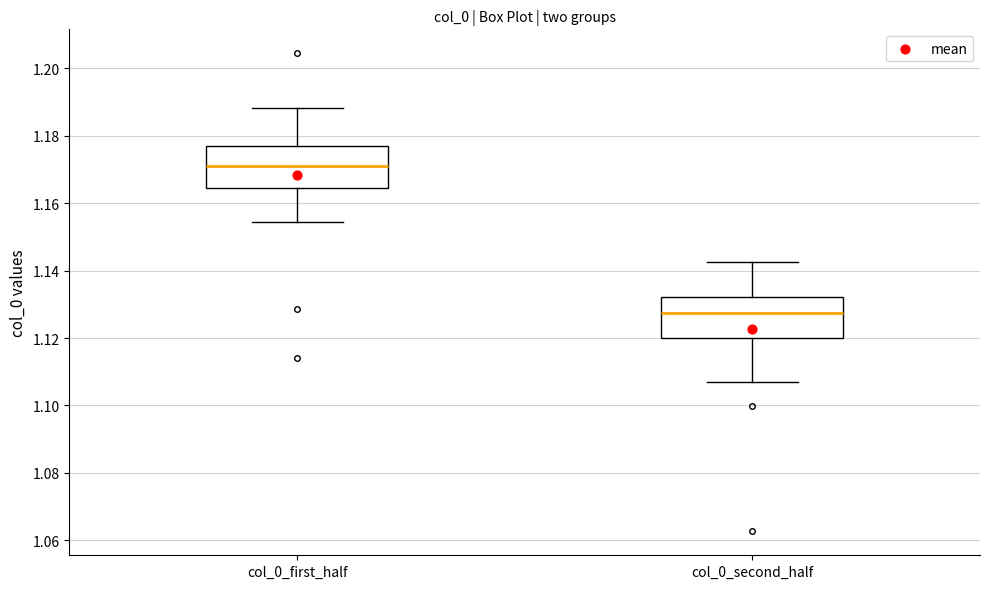

Where does the lower whisker of the box for col_0_first_half end on the y-axis? The values are not printed on the chart, so give them approximately, as read against the axis.

1.154